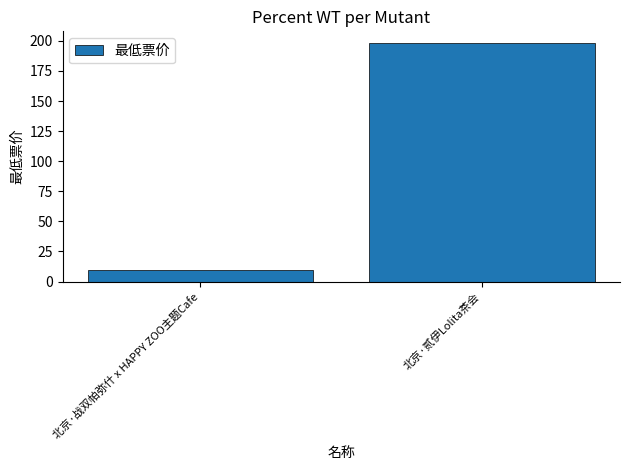

Which has a higher value, 北京·战双帕弥什 x HAPPY ZOO主题Cafe or 北京·贰伊Lolita茶会?

北京·贰伊Lolita茶会